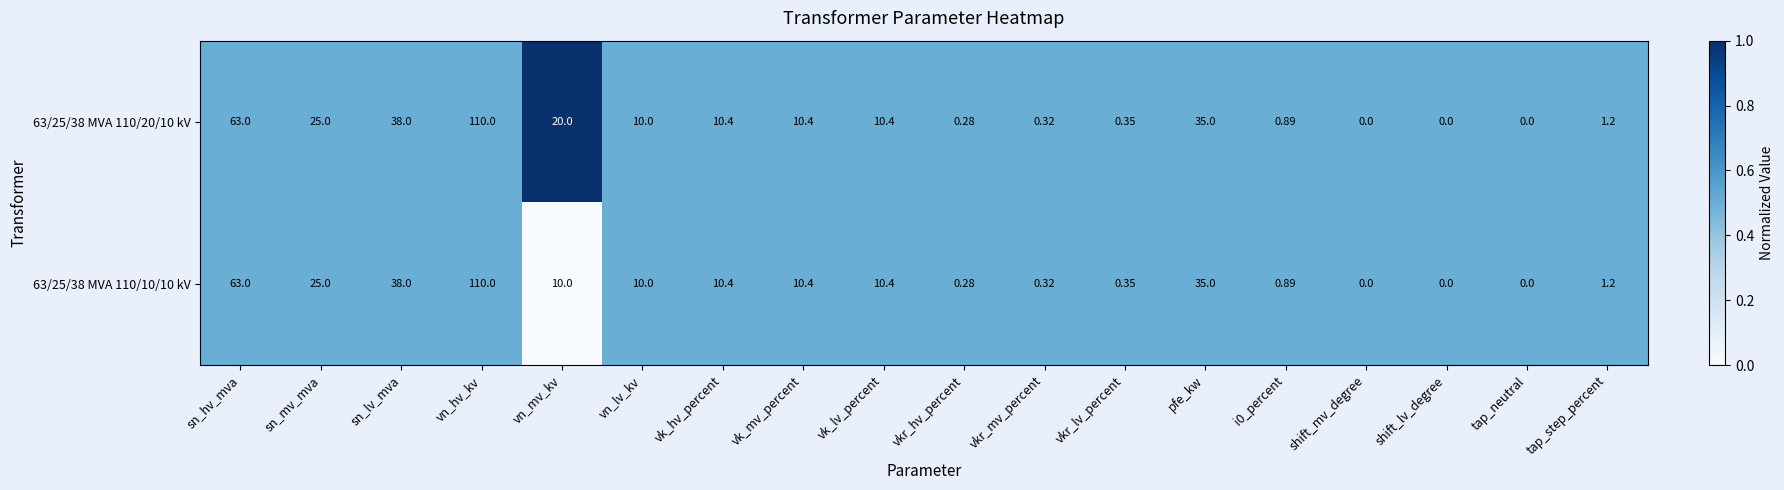

Where does the 63/25/38 MVA 110/20/10 kV series first go above 10?

sn_hv_mva